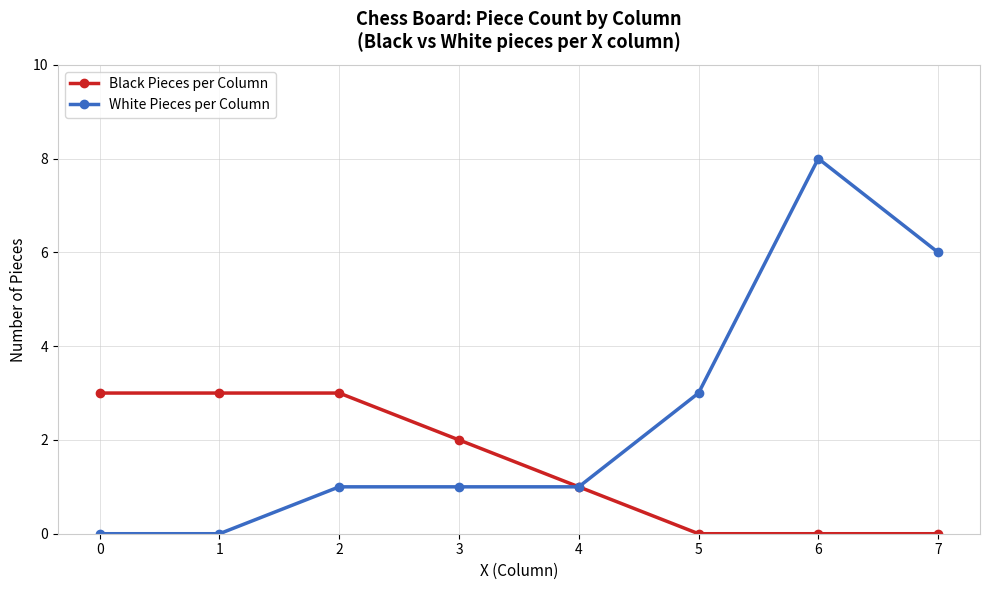

How many values in the Black Pieces per Column series are below 2?

4